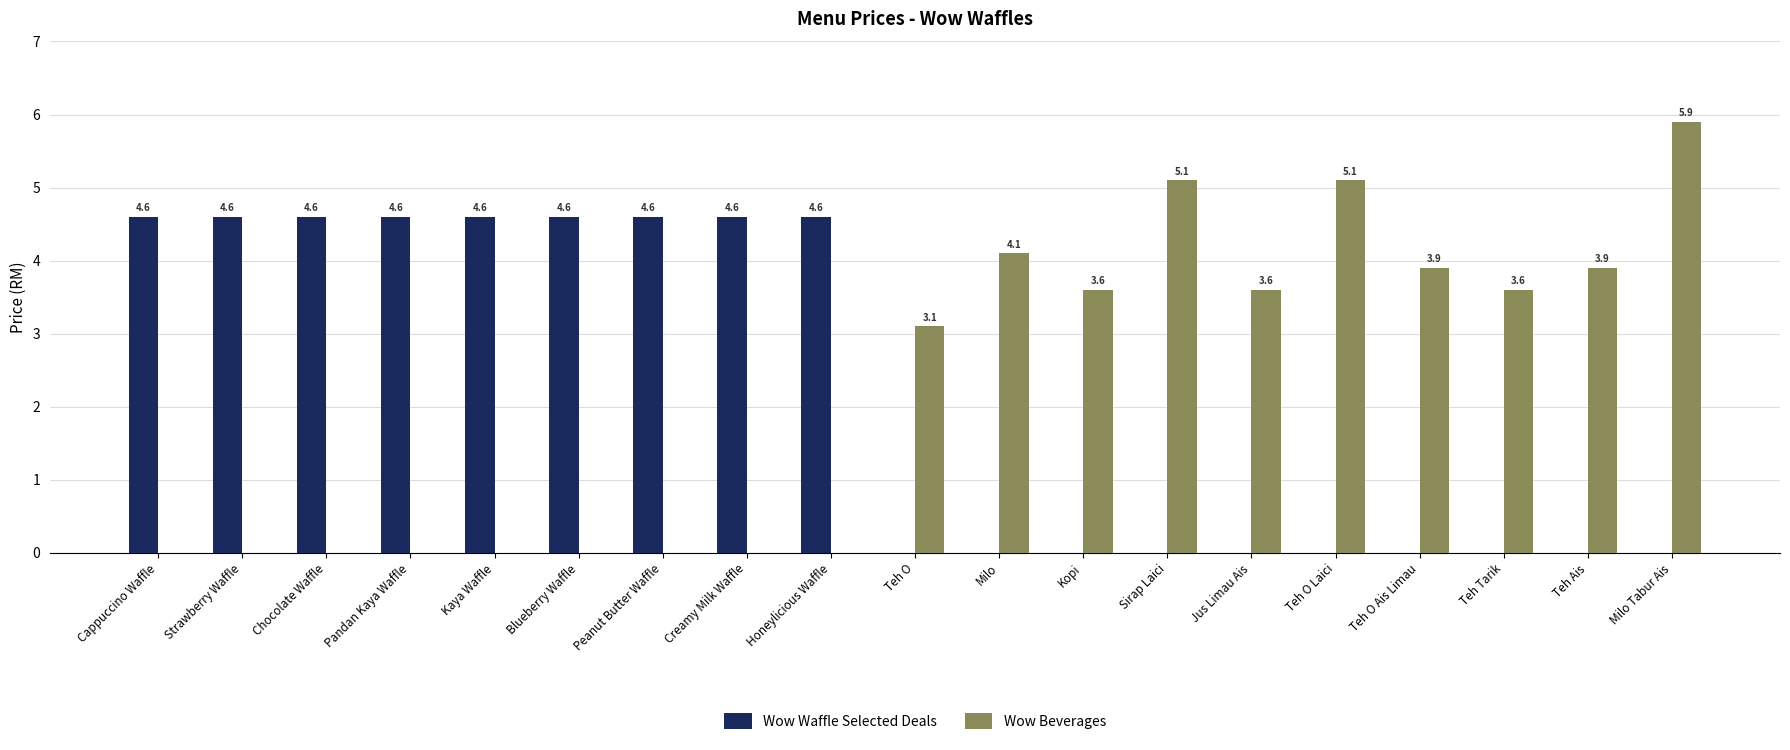

True or false: Wow Beverages has a value of -3.6 at Pandan Kaya Waffle.

False